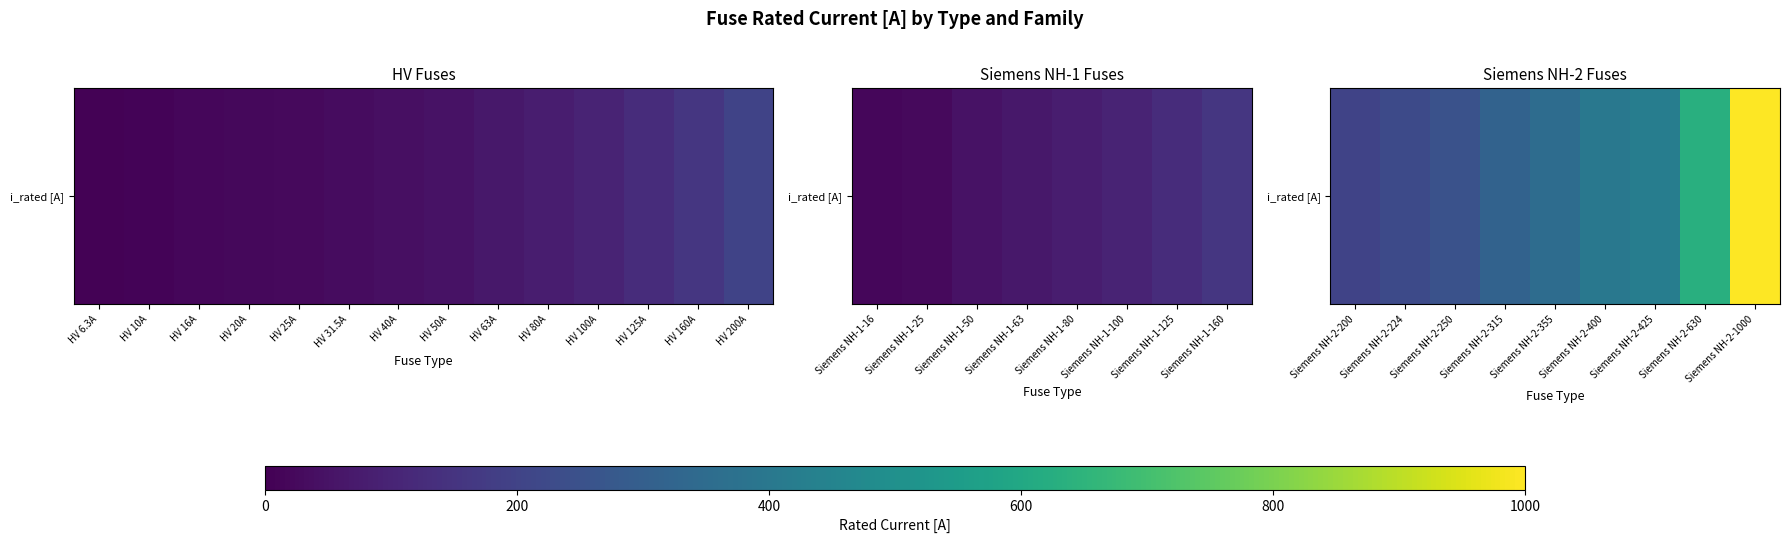

At which category does the chart reach its minimum across all series?

Siemens NH-2-200